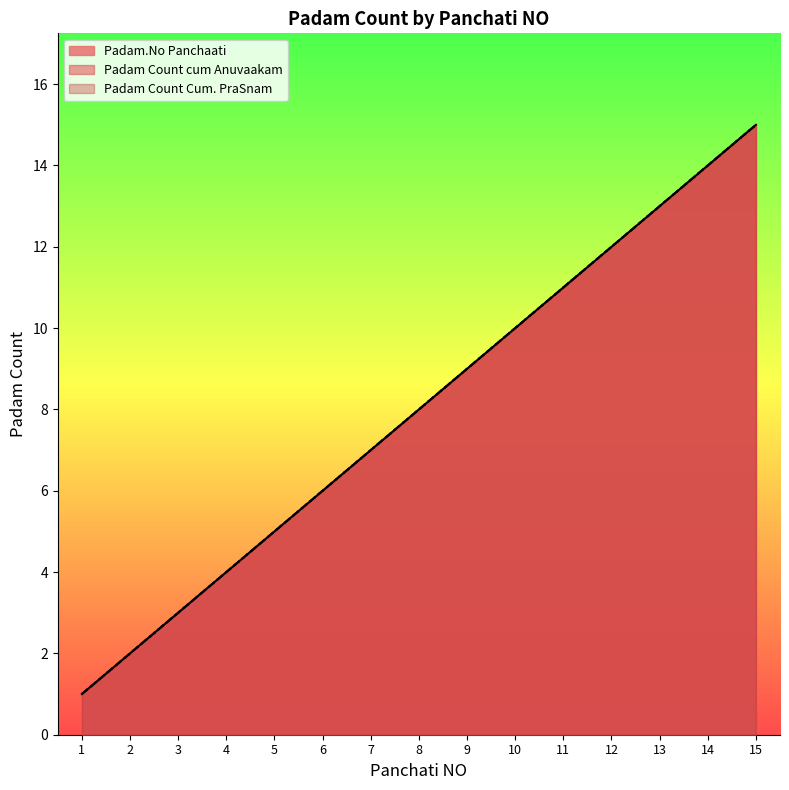

What is the value of the Padam Count cum Anuvaakam point at the 7th from the left?

7